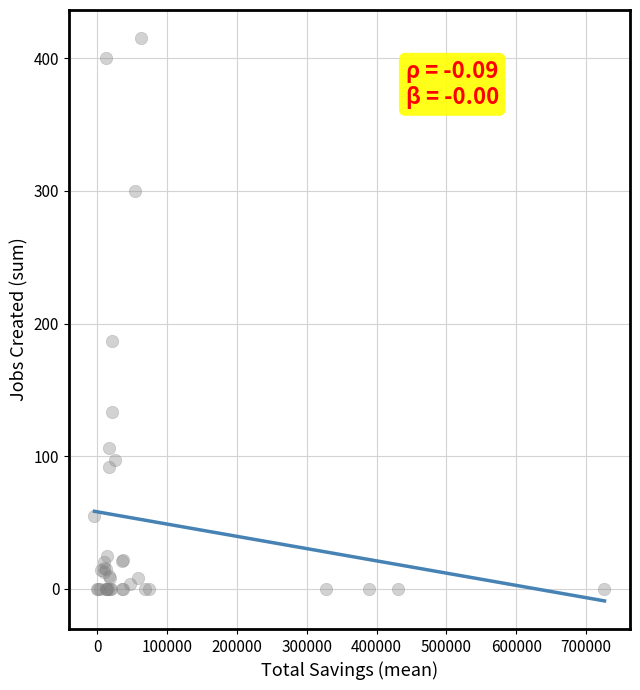

What Y value in the scatter plot is closest to 207?

187